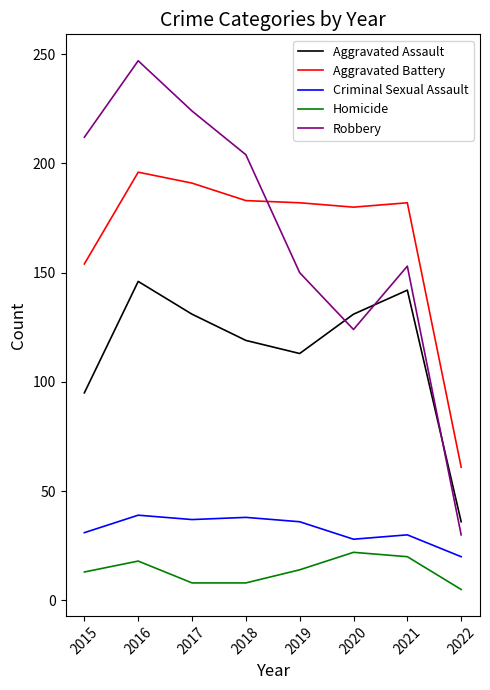

The value of Criminal Sexual Assault at 2021 is 41. True or false?

False